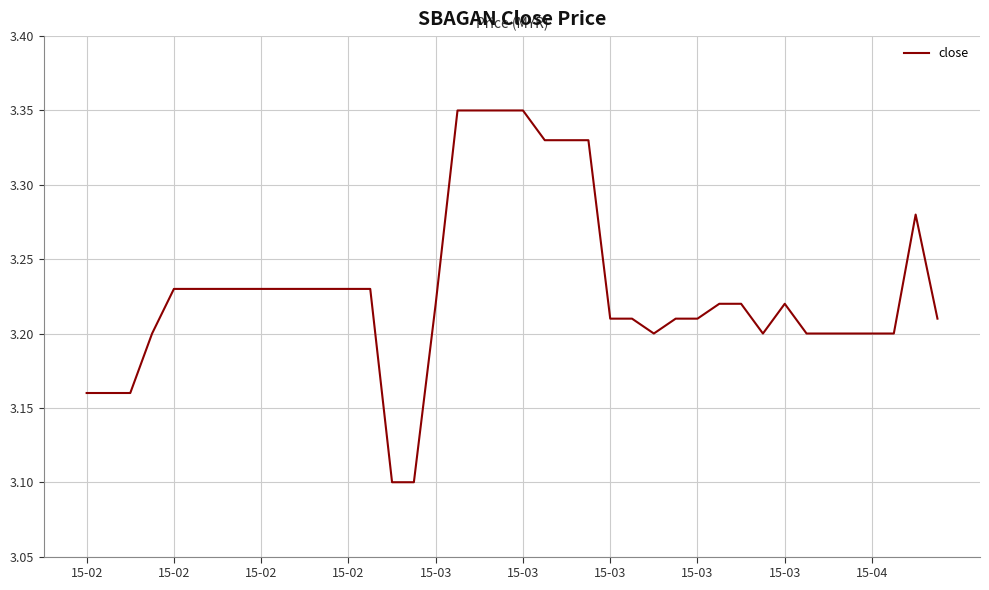

True or false: there are more than 0 points higher than both neighbors.

True